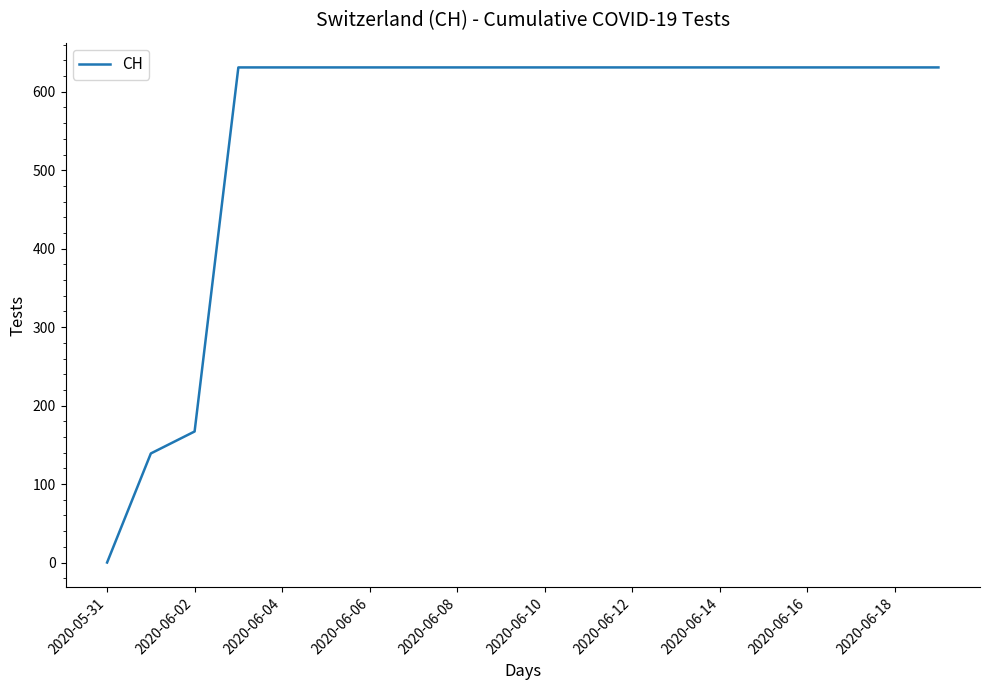

What is the greatest value displayed?

631